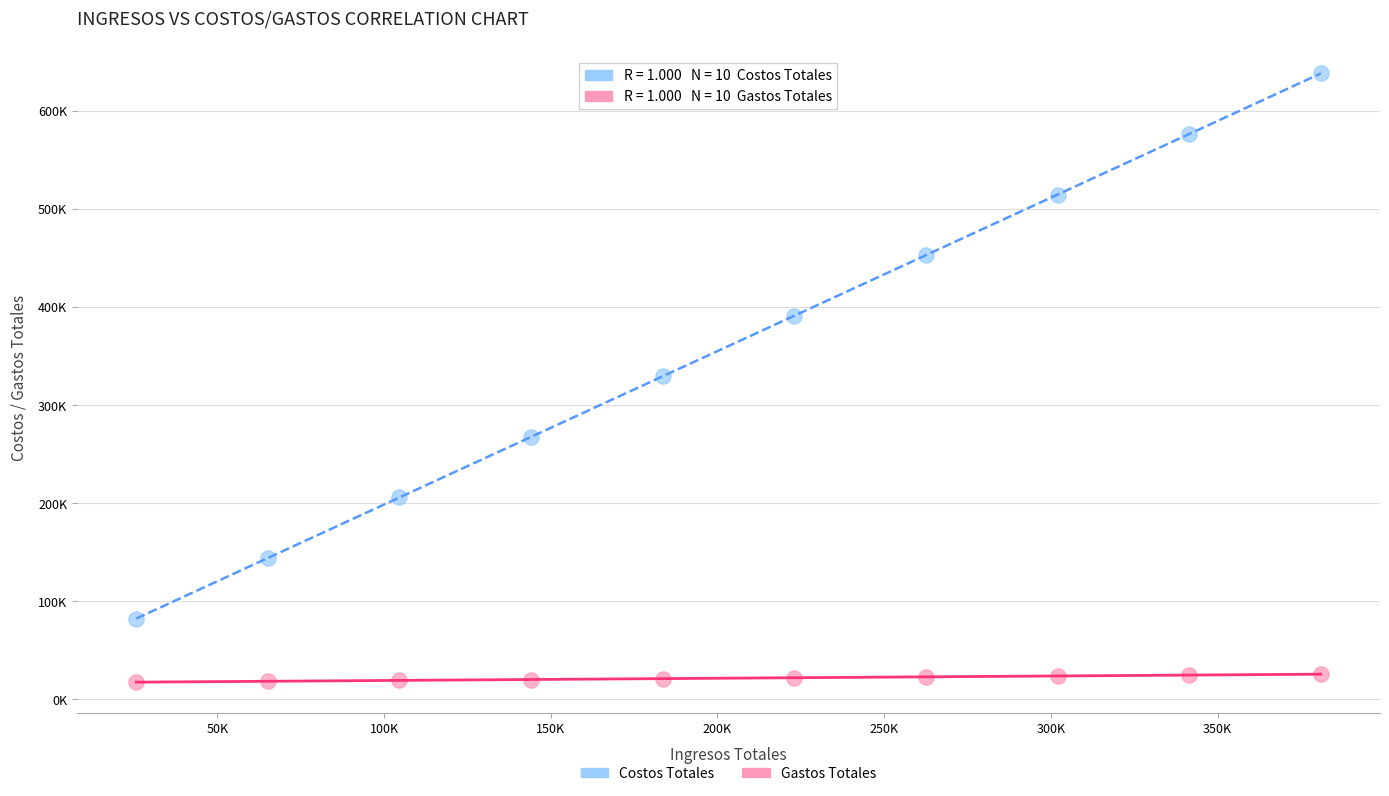

Which series contains the lowest Y value?

Gastos Totales